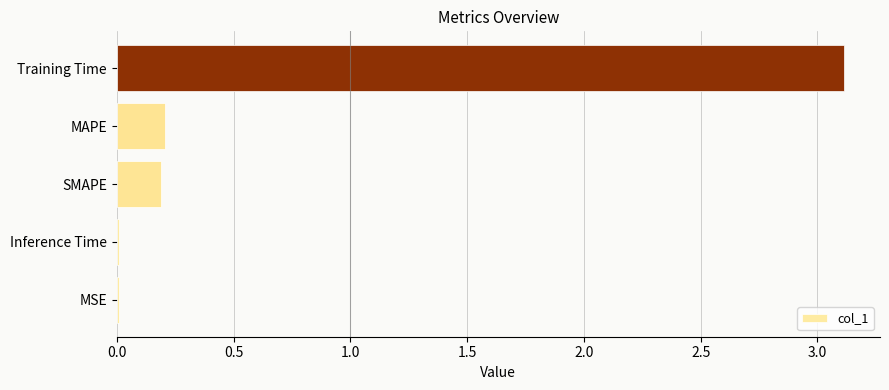

True or false: the data shows 0.2 at MAPE.

True